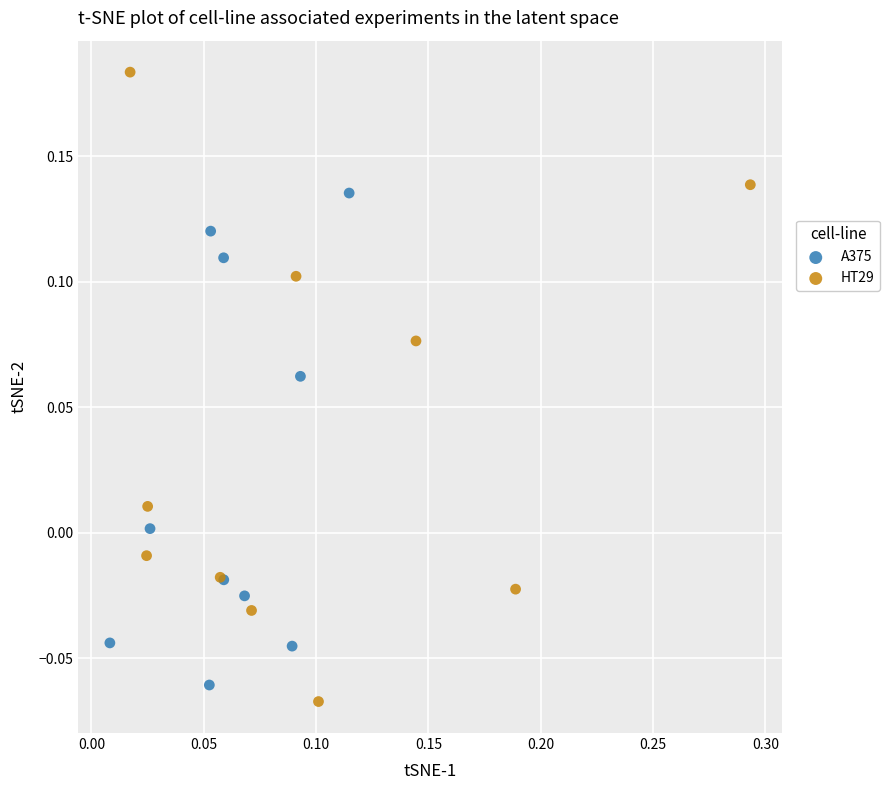

Which series reaches the maximum Y coordinate?

HT29